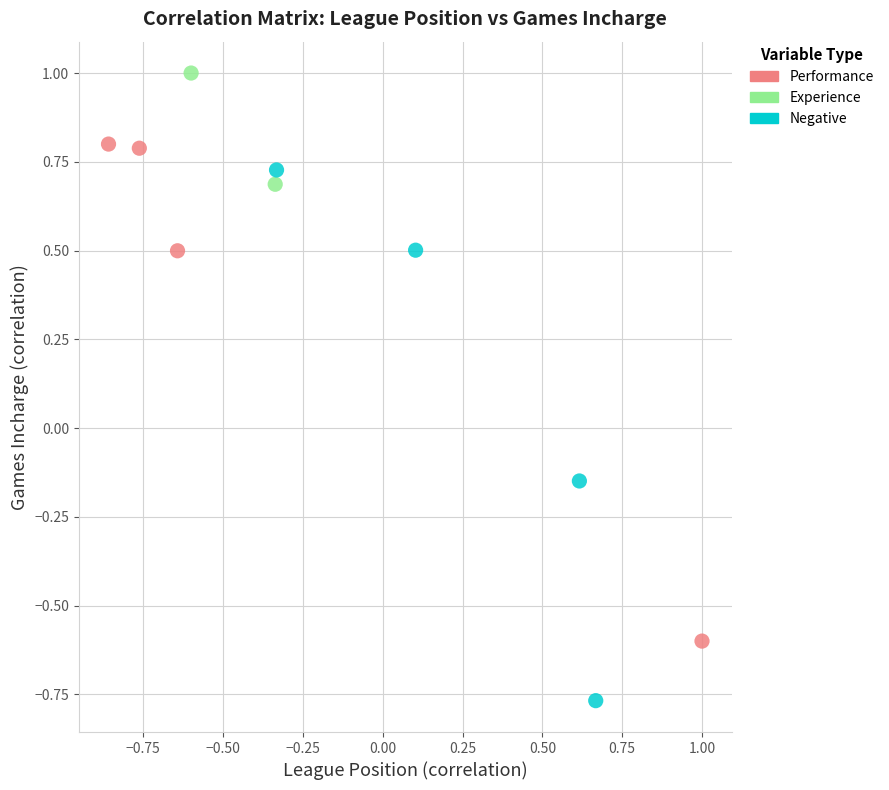

Which series has the largest Y range (max minus min)?

Negative